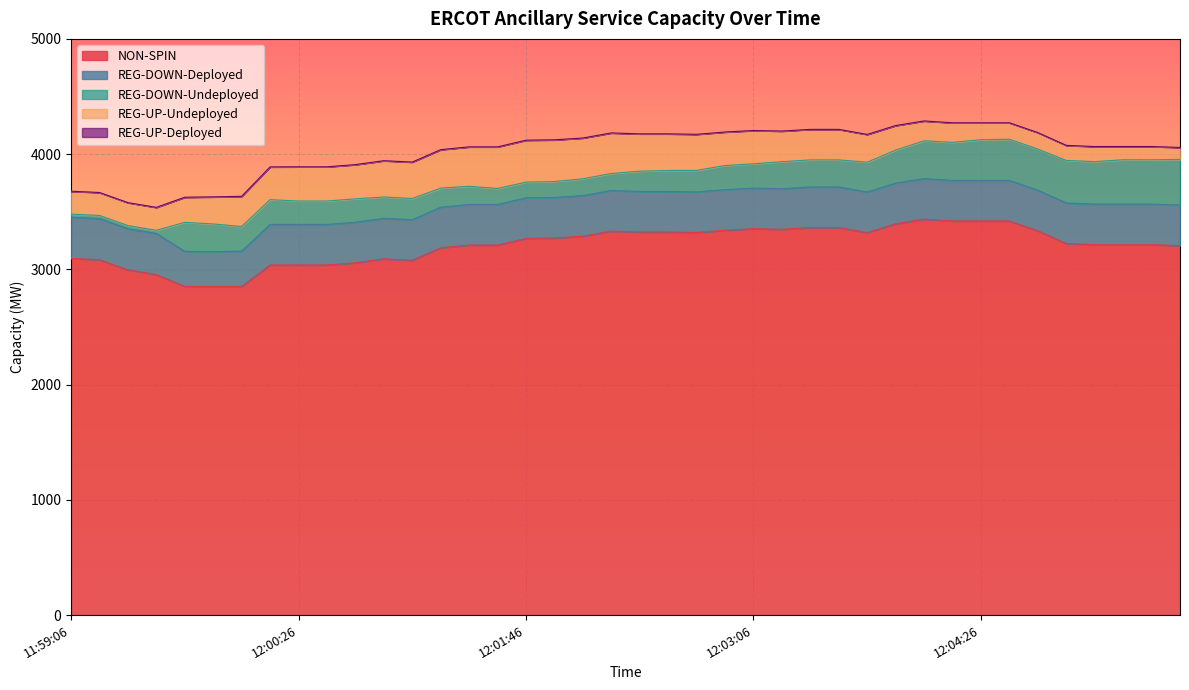

Count the number of categories in the chart.

40